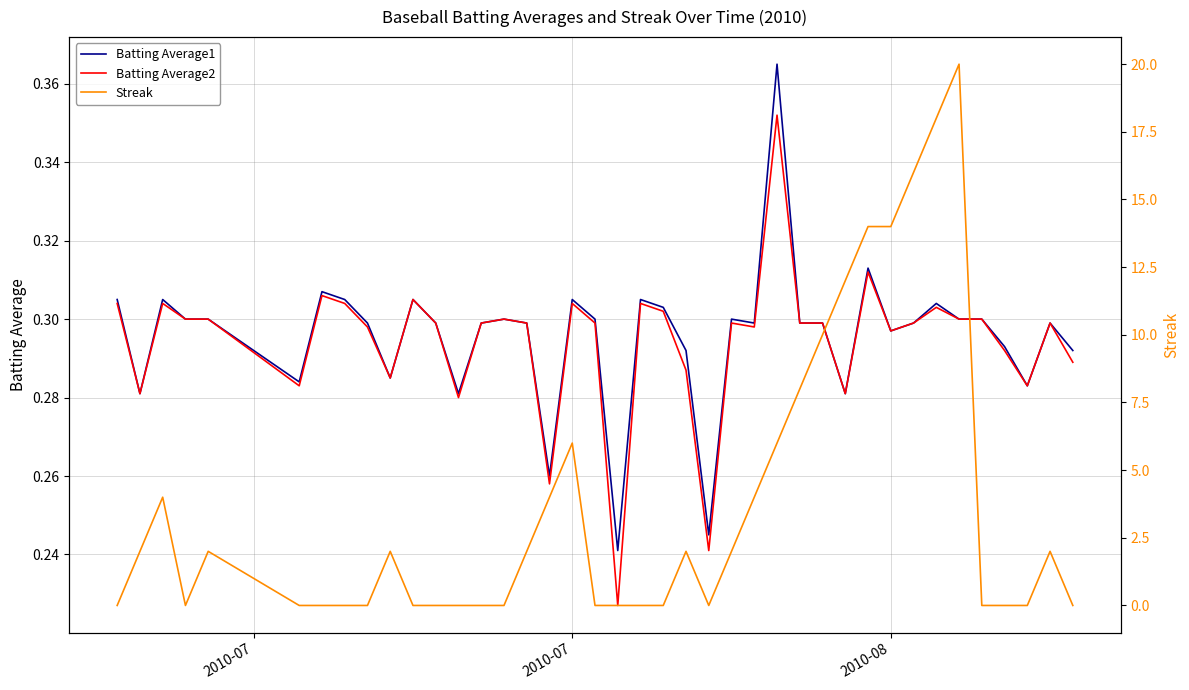

What is the minimum value for Batting Average1?

0.2